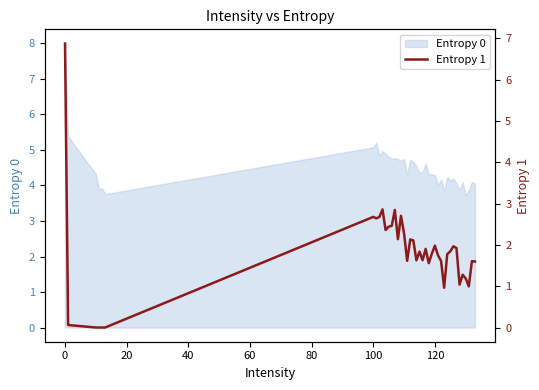

The value of Entropy 0 at 120 is 4.3. True or false?

True